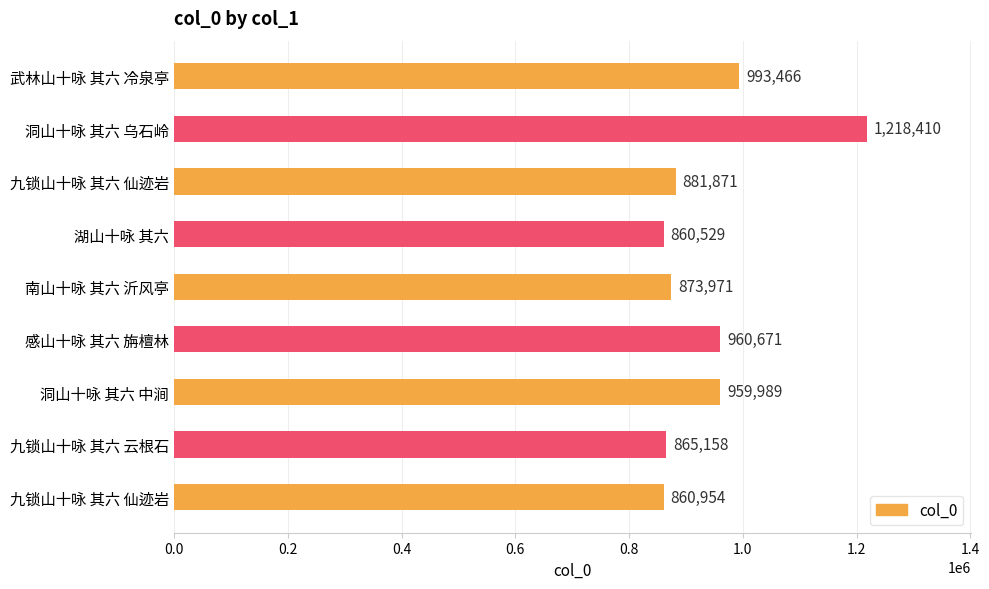

Count the number of categories in the chart.

9